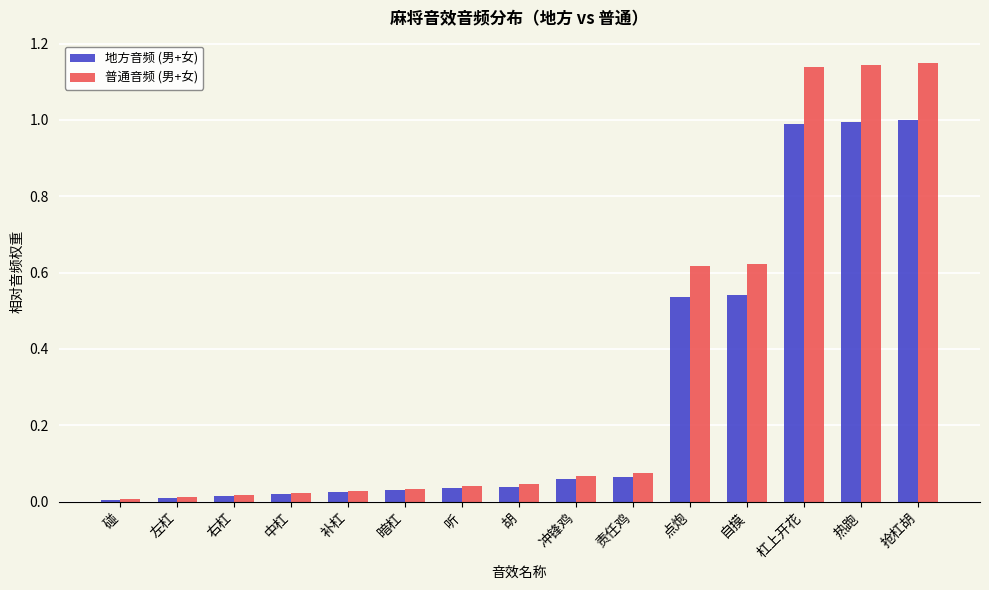

How many bars are there in total?

30